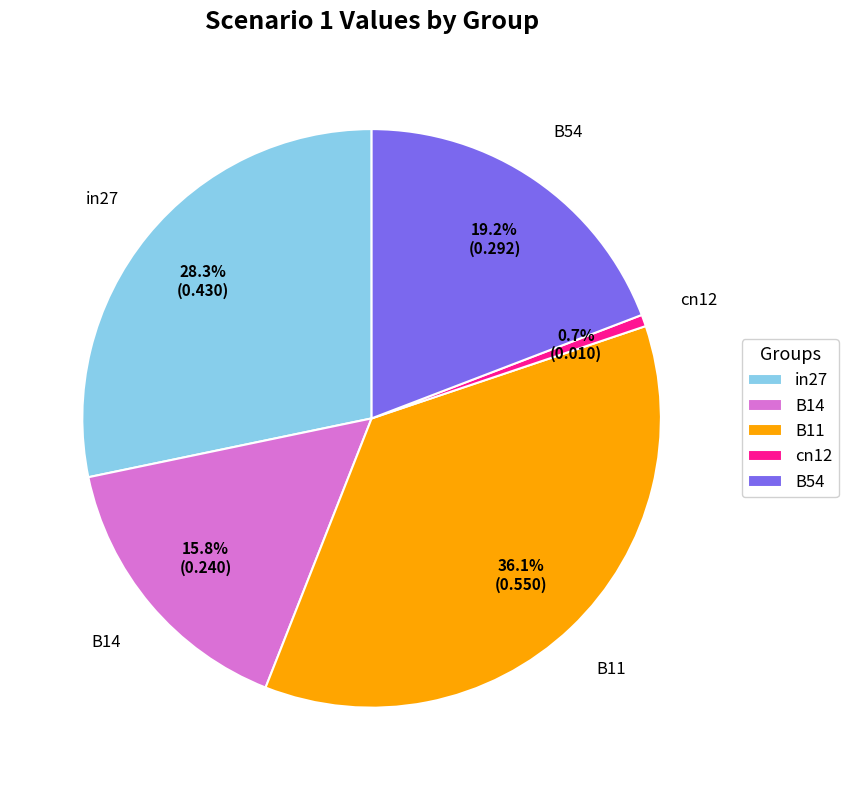

Between cn12 and B54, which is larger?

B54